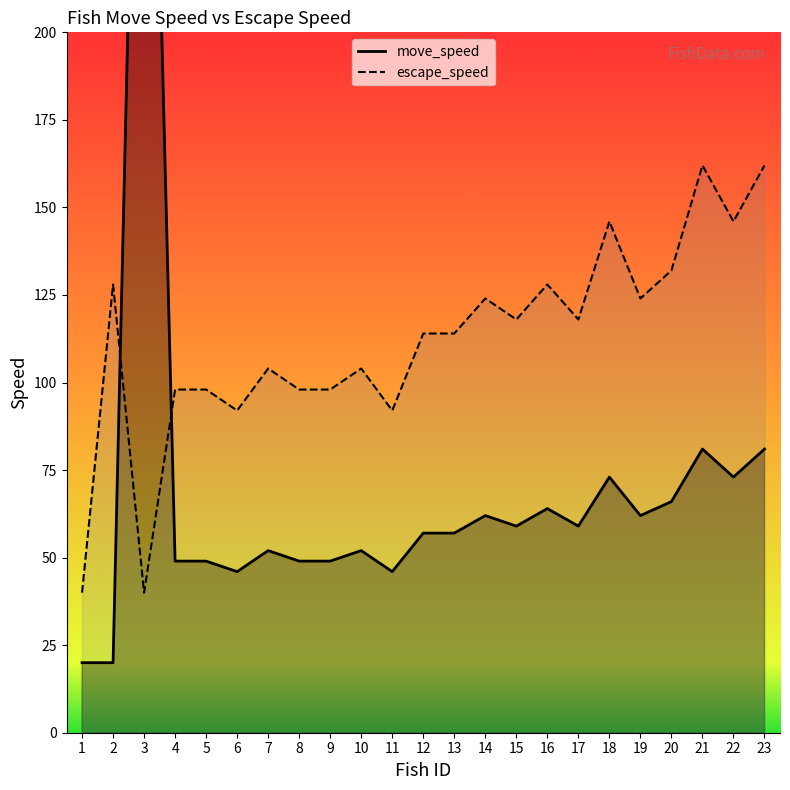

How many times do move_speed and escape_speed cross each other?

2